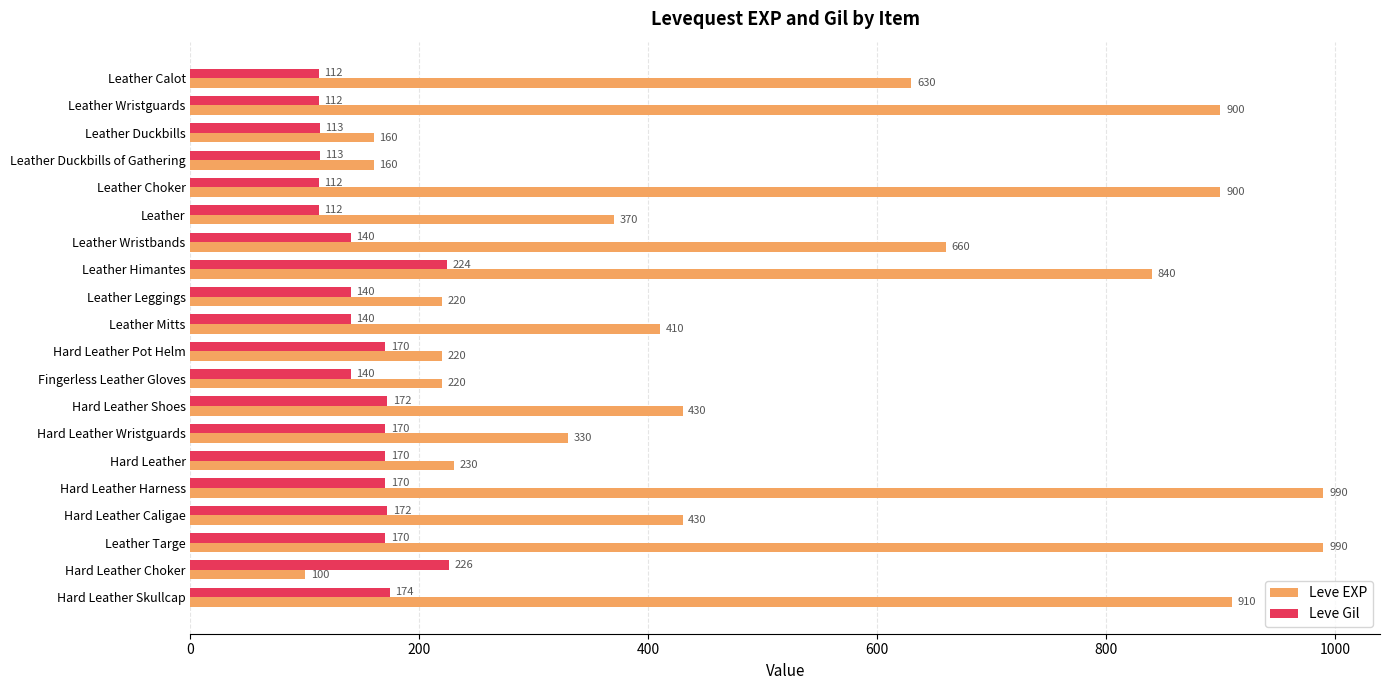

Is it true that Leve Gil equals 278 at Hard Leather Shoes?

False